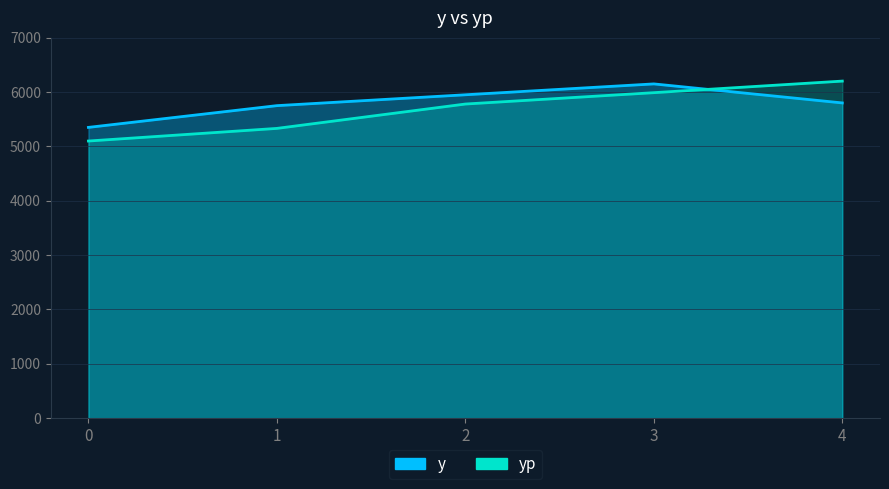

What is the average value of the yp series?

5680.1